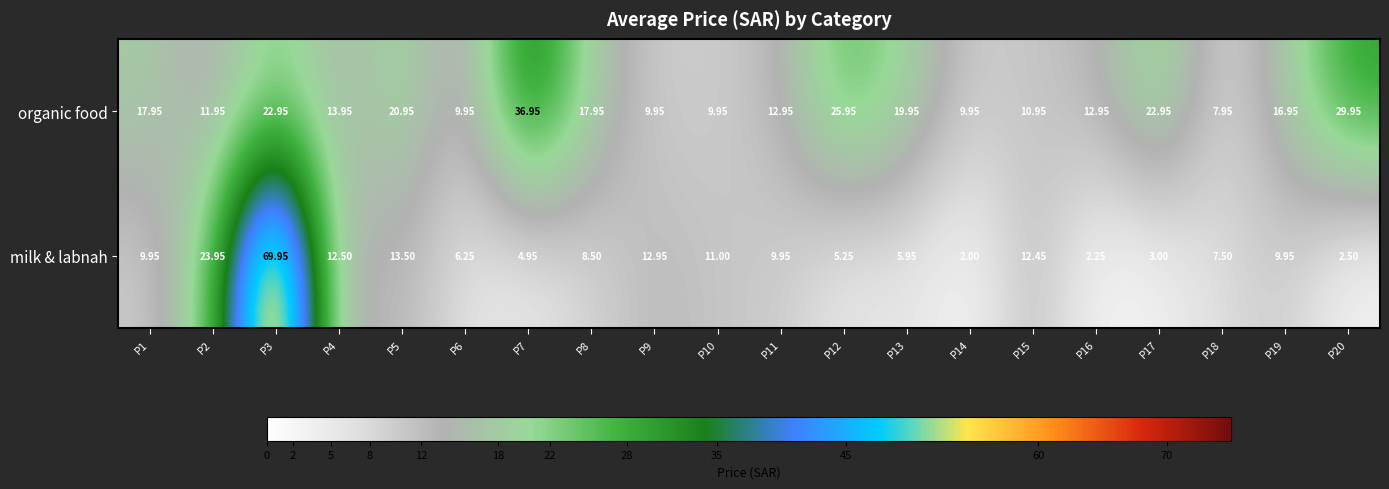

Which series has the largest total across all categories?

organic food